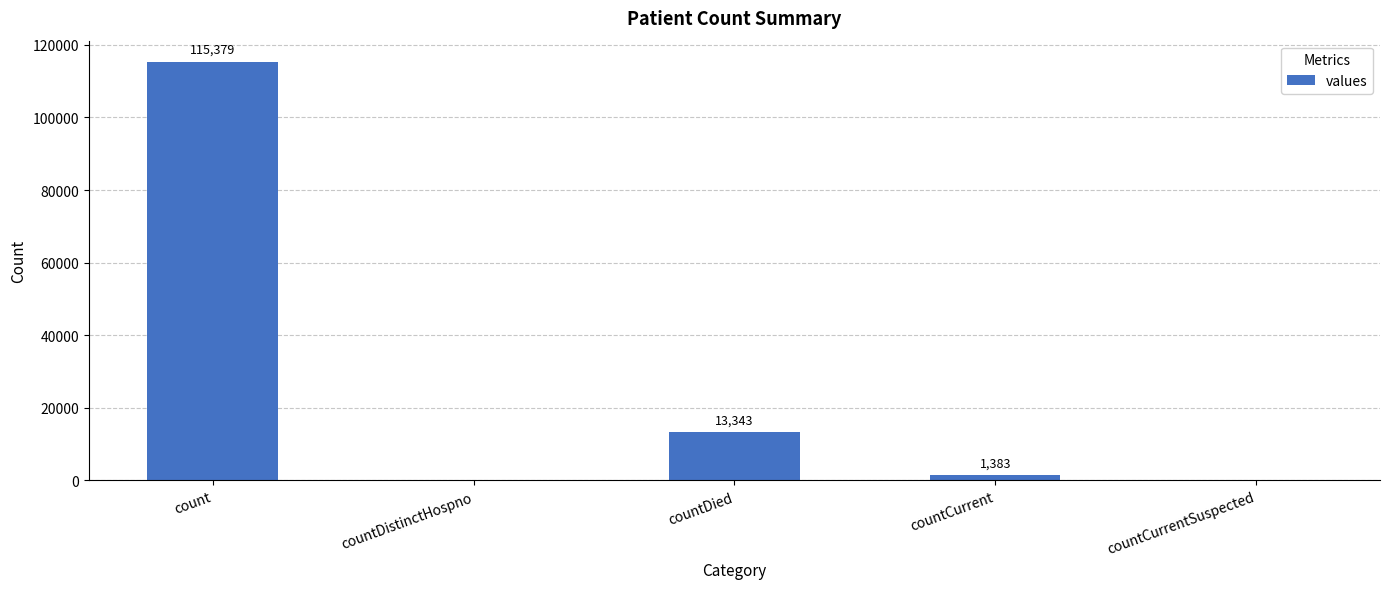

The value at countDistinctHospno is 0. True or false?

True